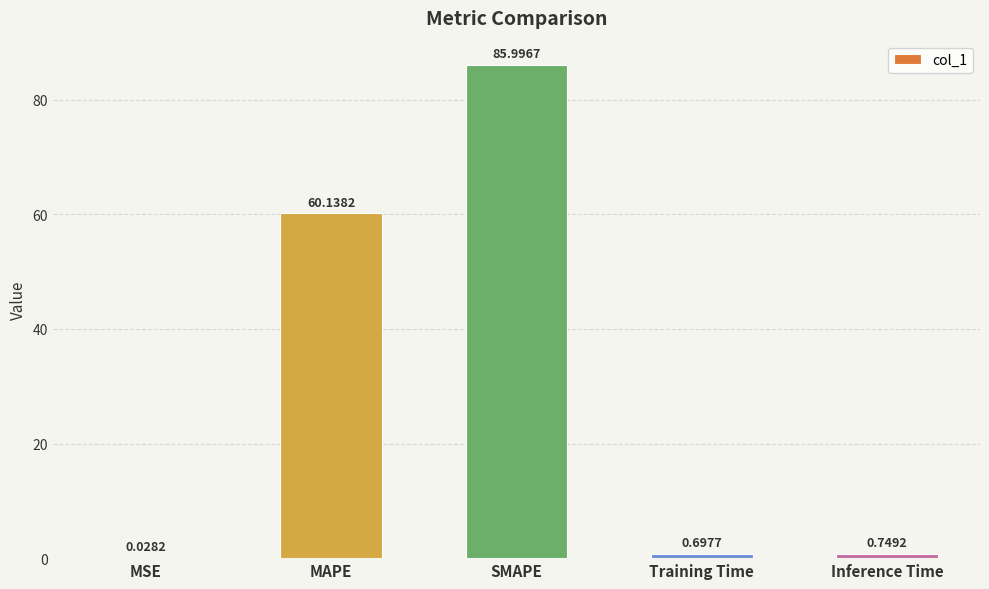

Between Inference Time and MAPE, which is larger?

MAPE